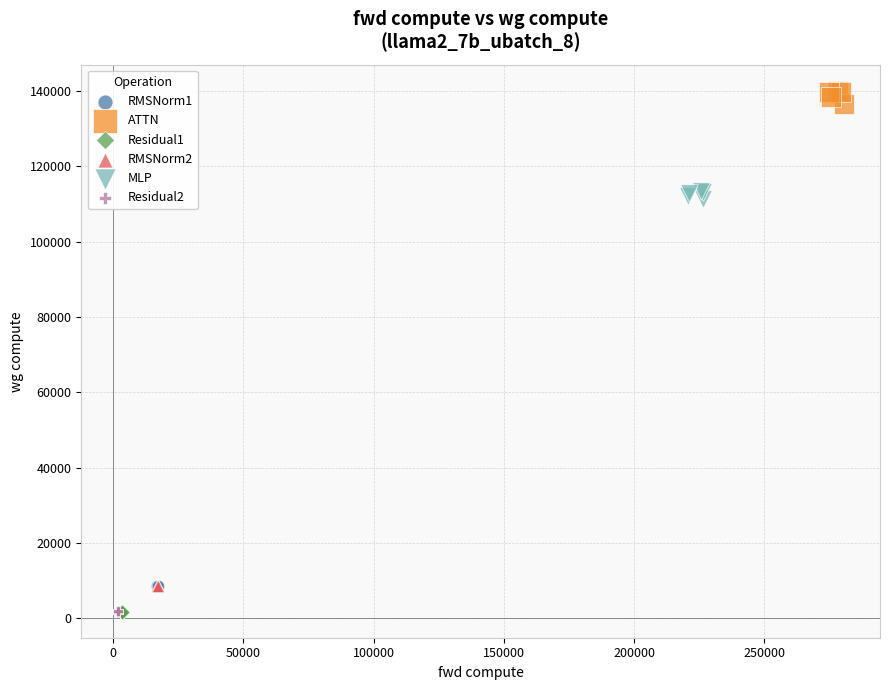

Which series reaches the maximum Y coordinate?

ATTN